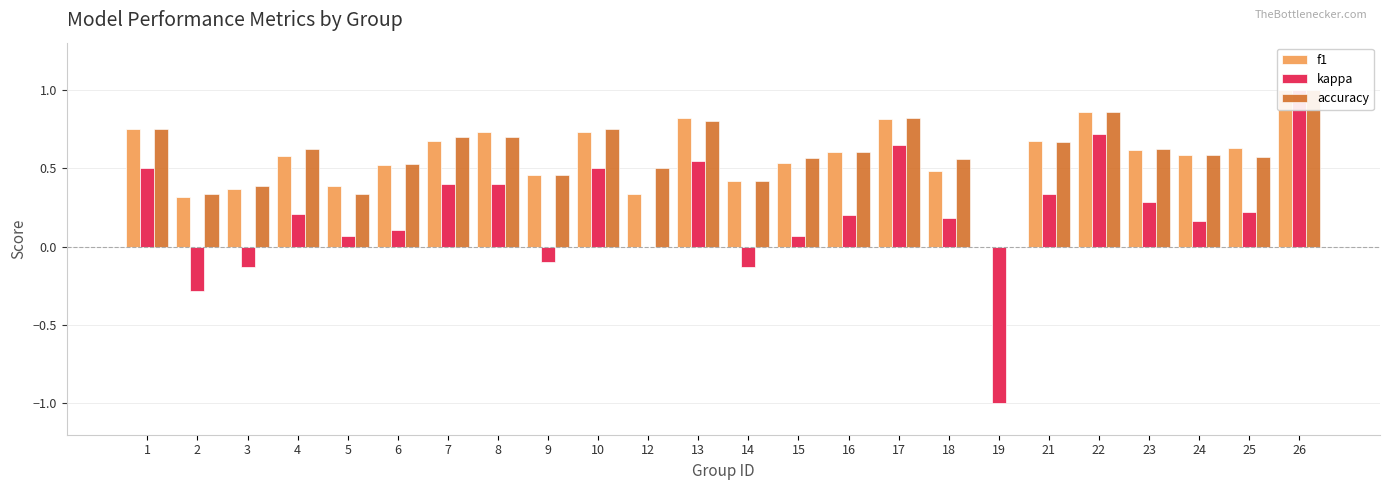

What is the approximate value of accuracy at 5?

0.3